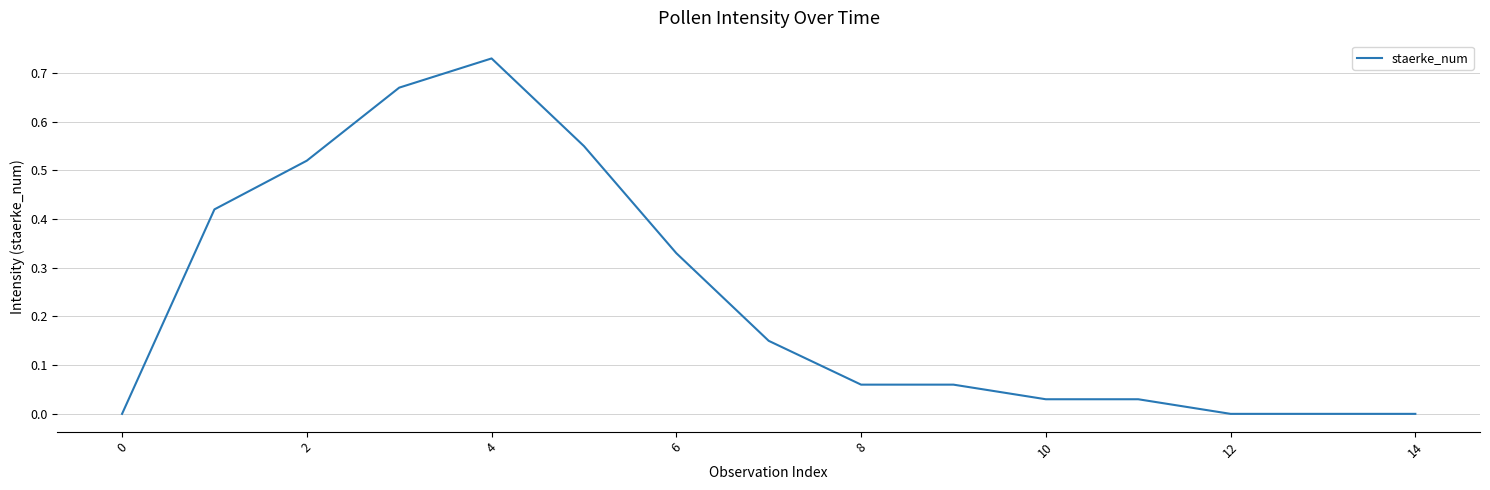

Reading left to right, extract all data points from this chart.

0.0	0.4	0.5	0.7	0.7	0.6	0.3	0.1	0.1	0.1	0.0	0.0	0.0	0.0	0.0